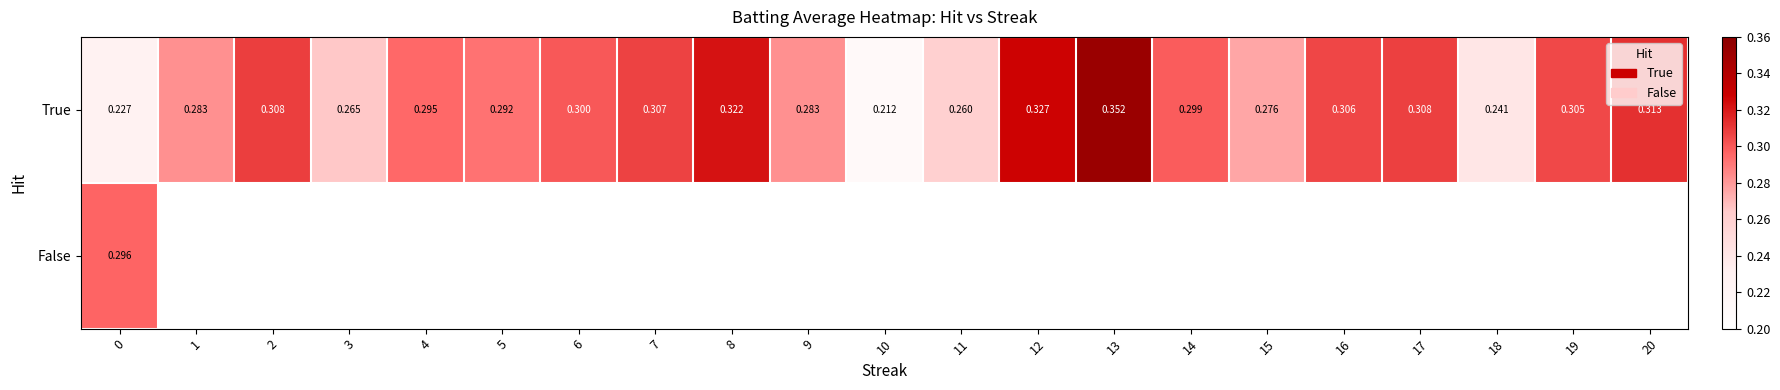

Which label corresponds to the largest value in the chart?

13